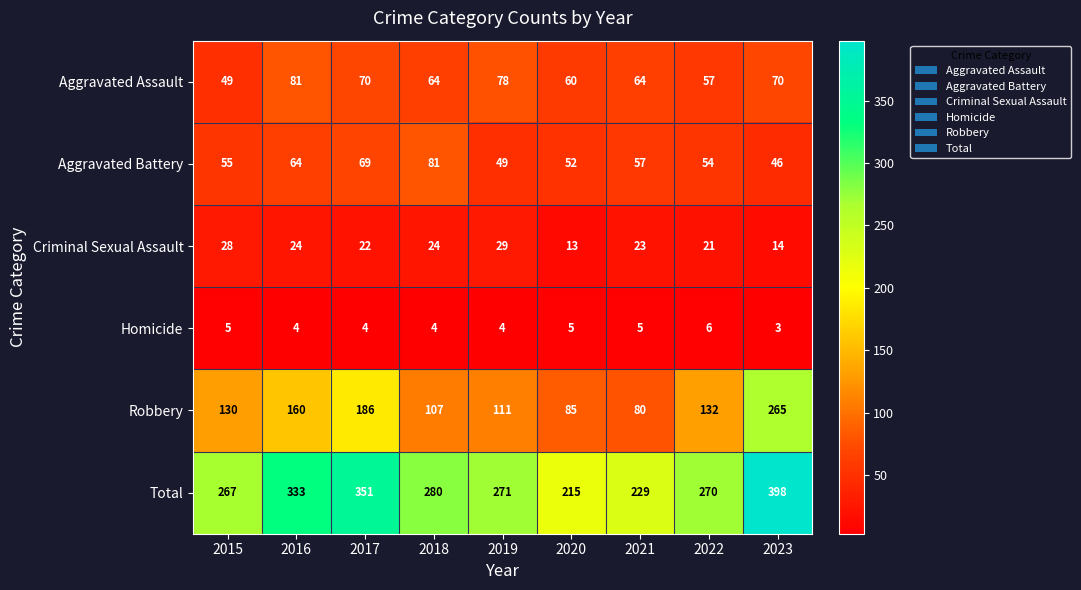

Which series has the widest spread of values?

Robbery